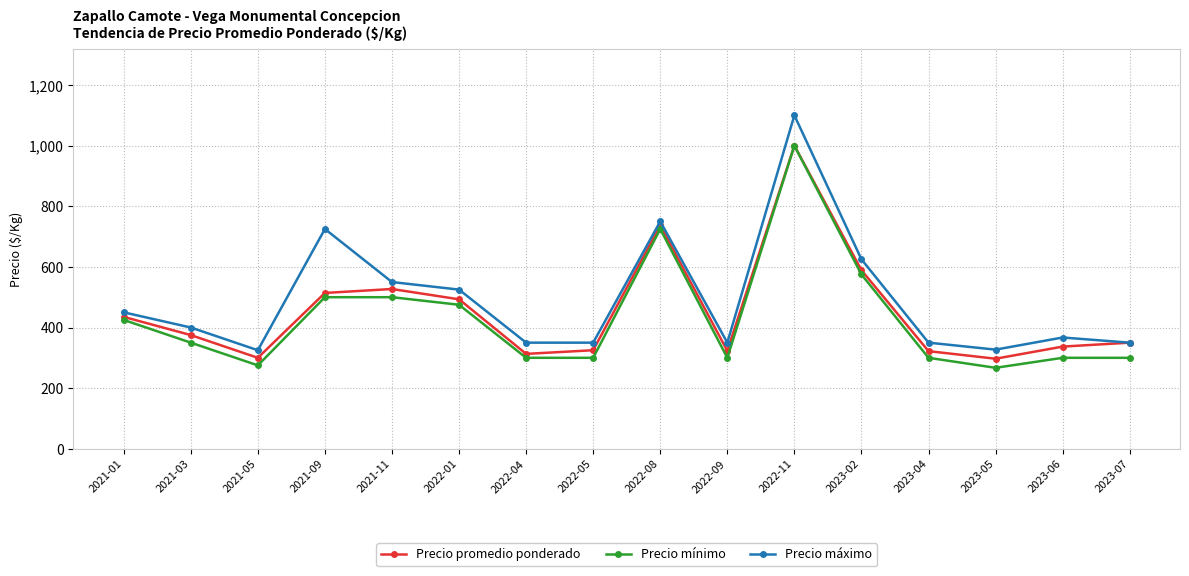

True or false: Precio promedio ponderado has more than 0 points higher than both neighbors.

True